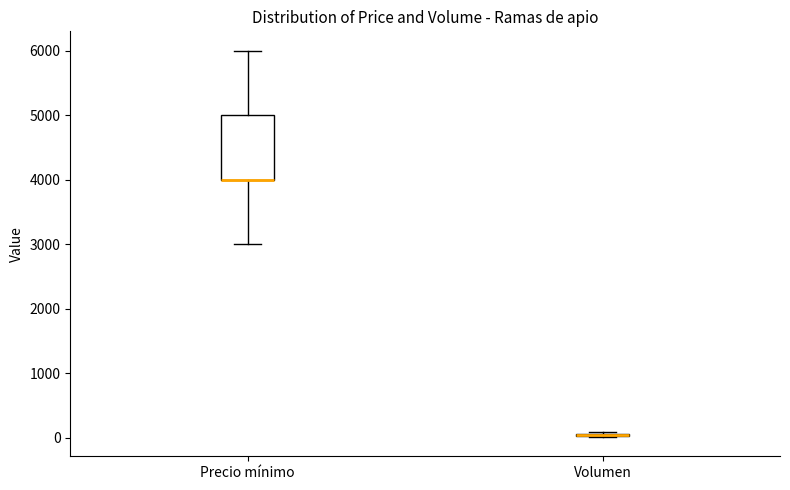

Reading left to right, transcribe this box plot: for each box, give where its median line is, the range the box spans, and where its two whiskers end, as read against the y-axis. The values are not printed on the chart, so give them approximately, as read against the axis.

Precio mínimo: median 4000 (drawn on the box's lower edge), box 4000 to 5000, whiskers 3000 to 6000
Volumen: box collapsed to a line at 0, whiskers 0 to 100